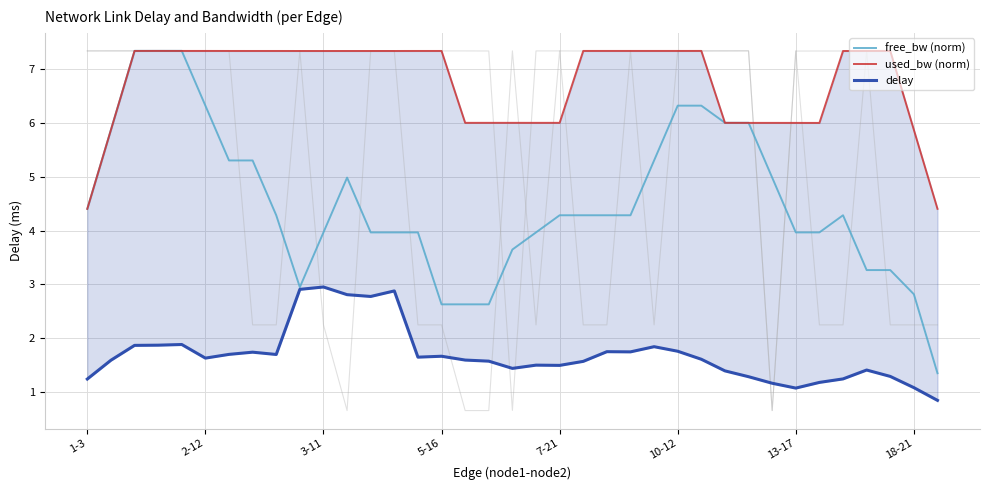

What is the maximum value for free_bw (norm)?

7.3